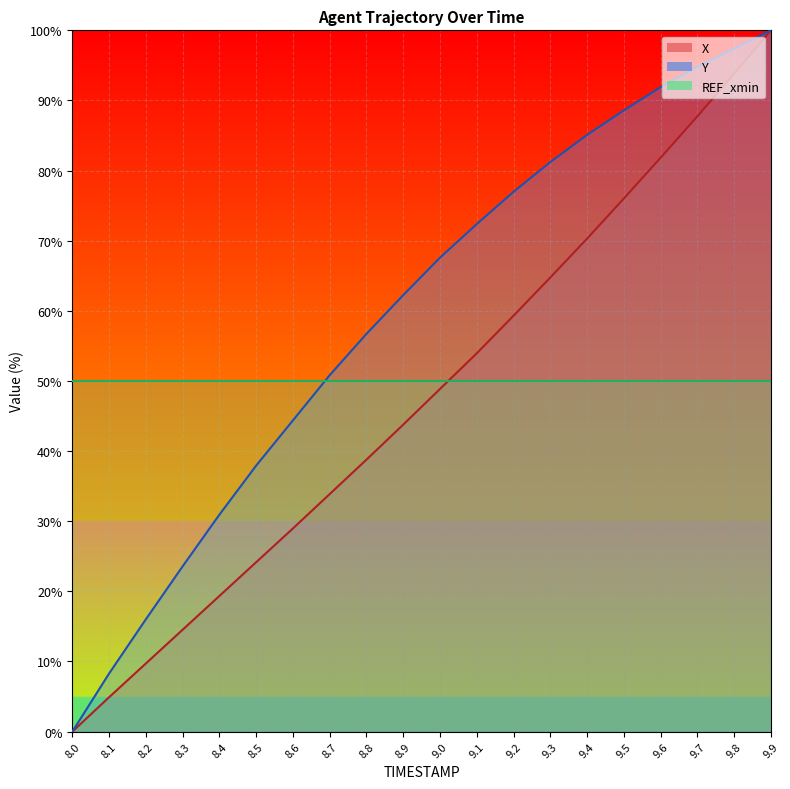

True or false: REF_xmin_line and Y_line intersect in this chart.

True